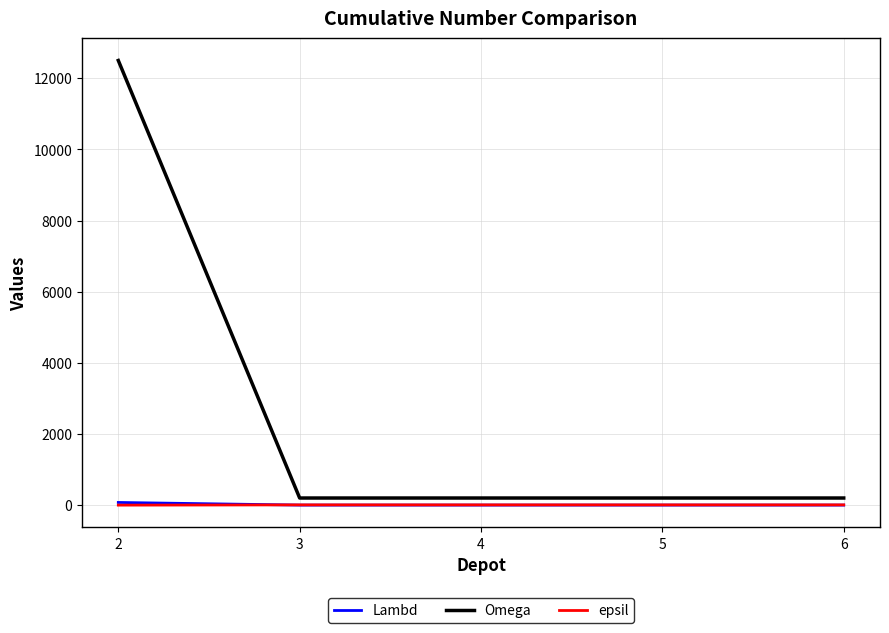

Which series has the largest total across all categories?

Omega